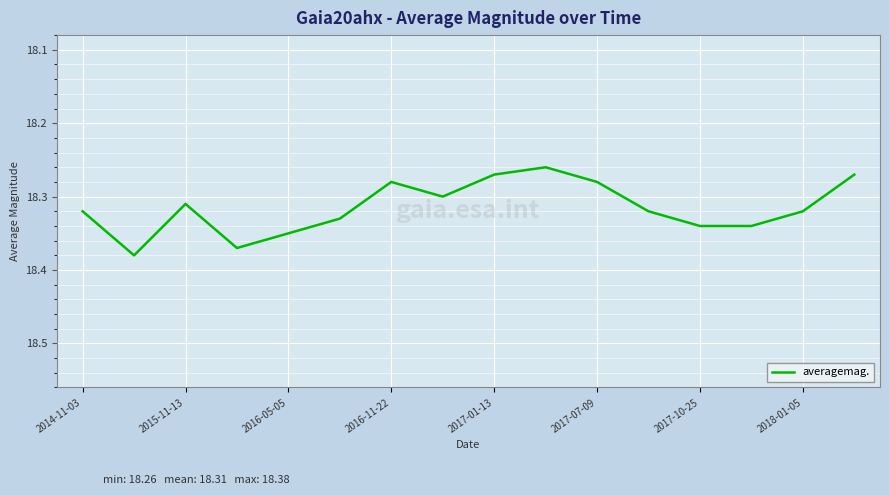

Count the values in the range 18 to 19.

16